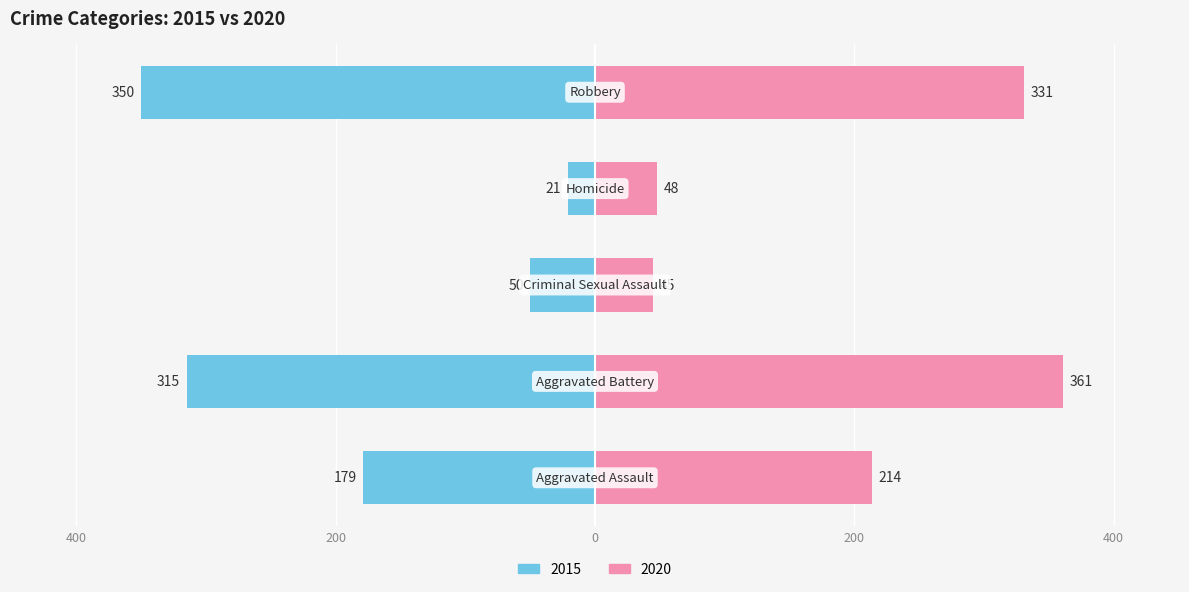

What is the sum of the values at Aggravated Assault and Homicide?

-200